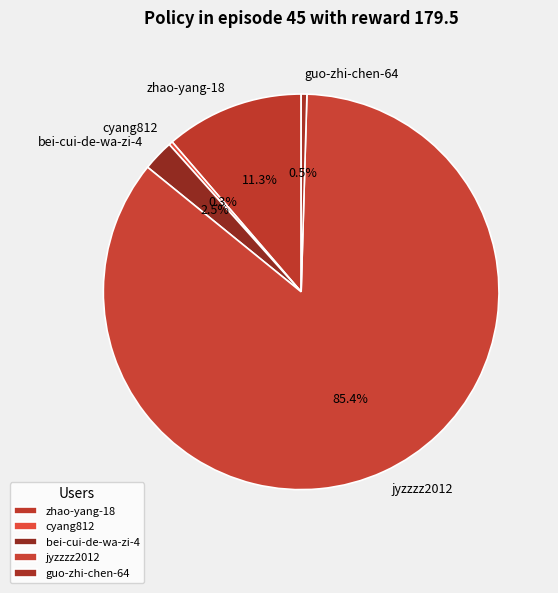

What is the largest slice in the pie chart?

jyzzzz2012